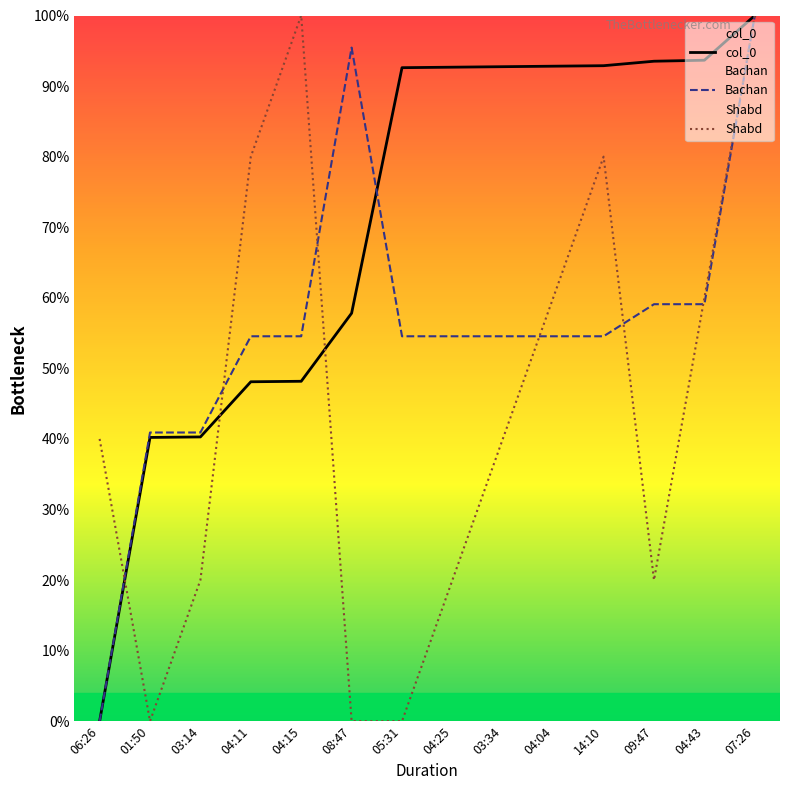

How many series are shown in this chart?

3